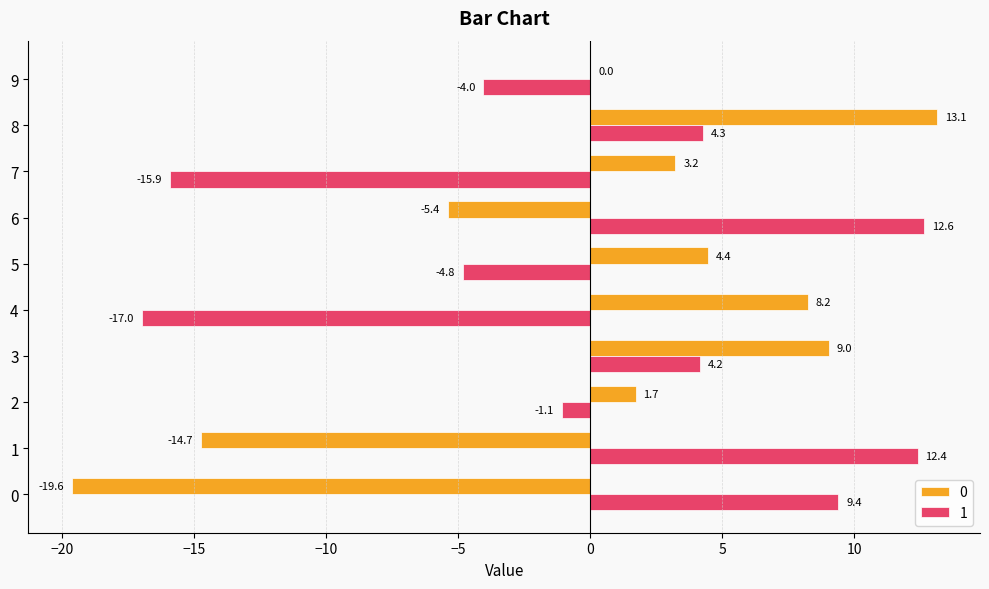

What is the sum of the 0 values at 1 and 7?

-11.5